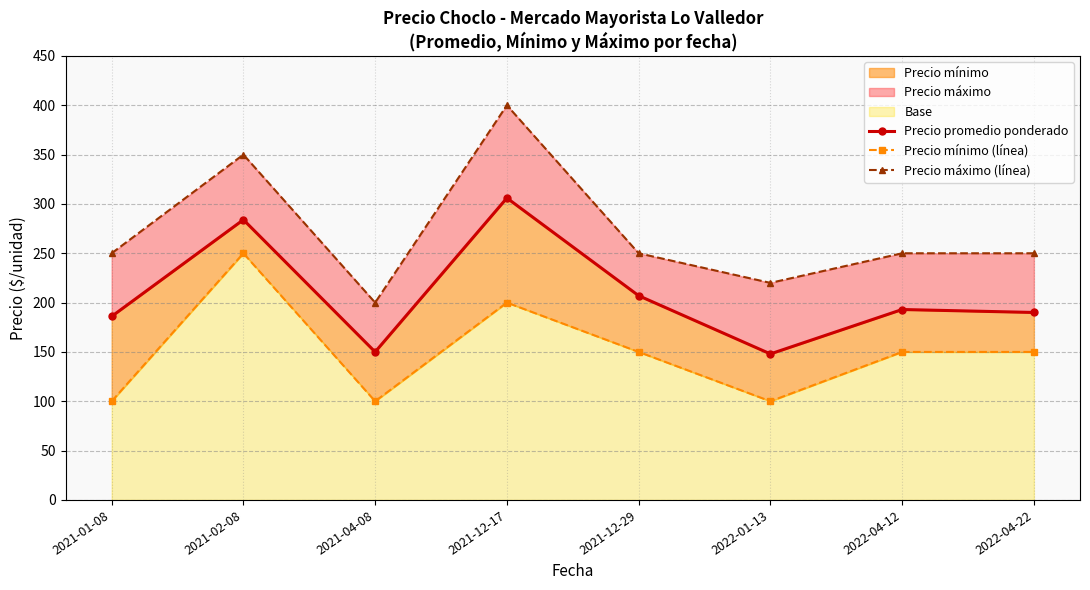

Reading left to right, list all the values displayed in this chart.

Precio promedio ponderado: 2021-01-08=186	2021-02-08=284	2021-04-08=150	2021-12-17=306	2021-12-29=207	2022-01-13=148	2022-04-12=193	2022-04-22=190
Precio mínimo (línea): 2021-01-08=100	2021-02-08=250	2021-04-08=100	2021-12-17=200	2021-12-29=150	2022-01-13=100	2022-04-12=150	2022-04-22=150
Precio máximo (línea): 2021-01-08=250	2021-02-08=350	2021-04-08=200	2021-12-17=400	2021-12-29=250	2022-01-13=220	2022-04-12=250	2022-04-22=250